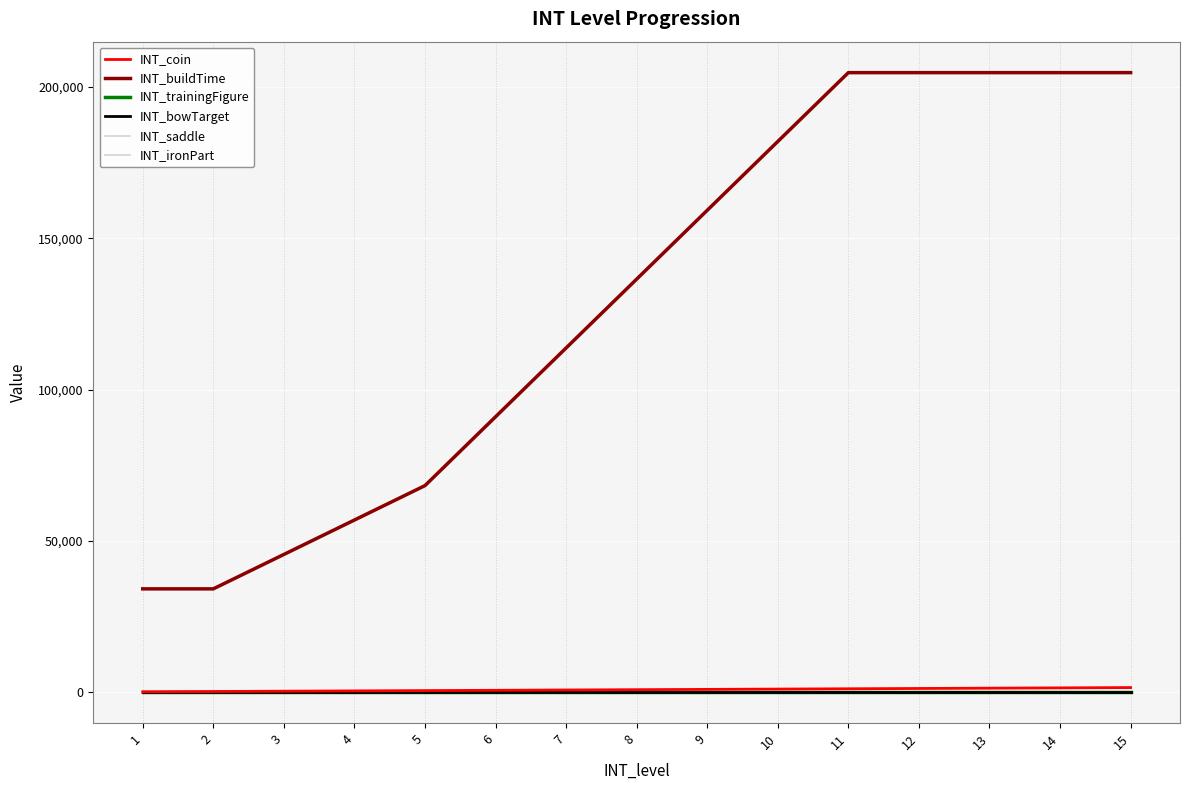

What is the value of the INT_buildTime point at the 5th from the left?

68256